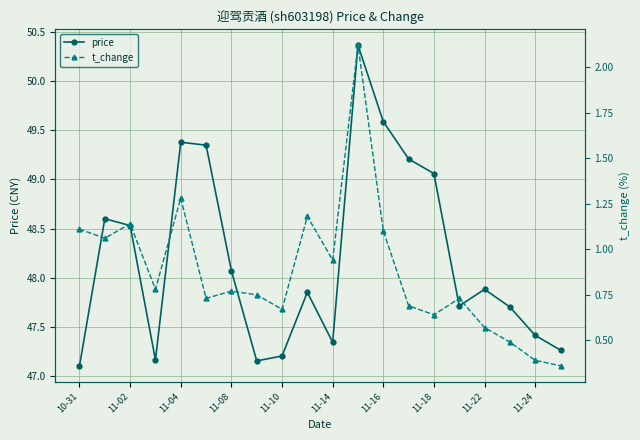

True or false: t_change and price cross at least once.

False